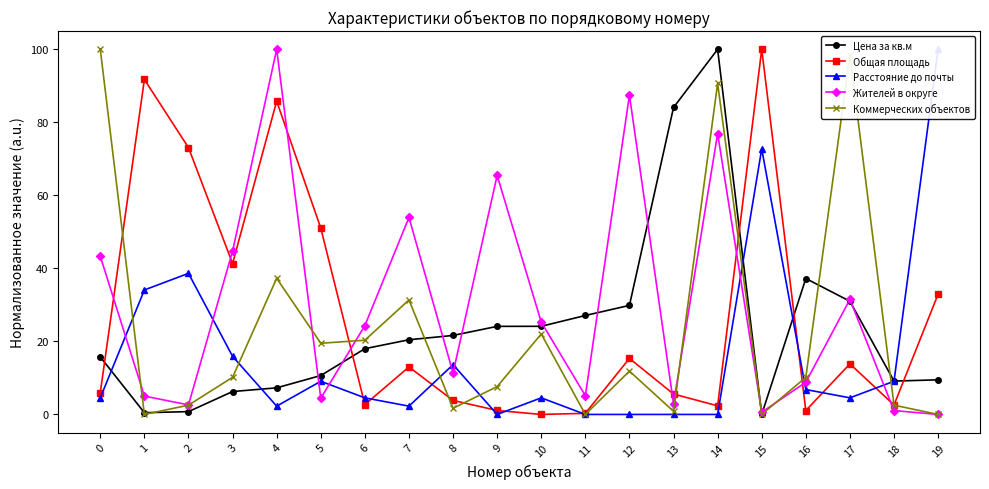

At which category does Расстояние до почты reach its first local valley?

4